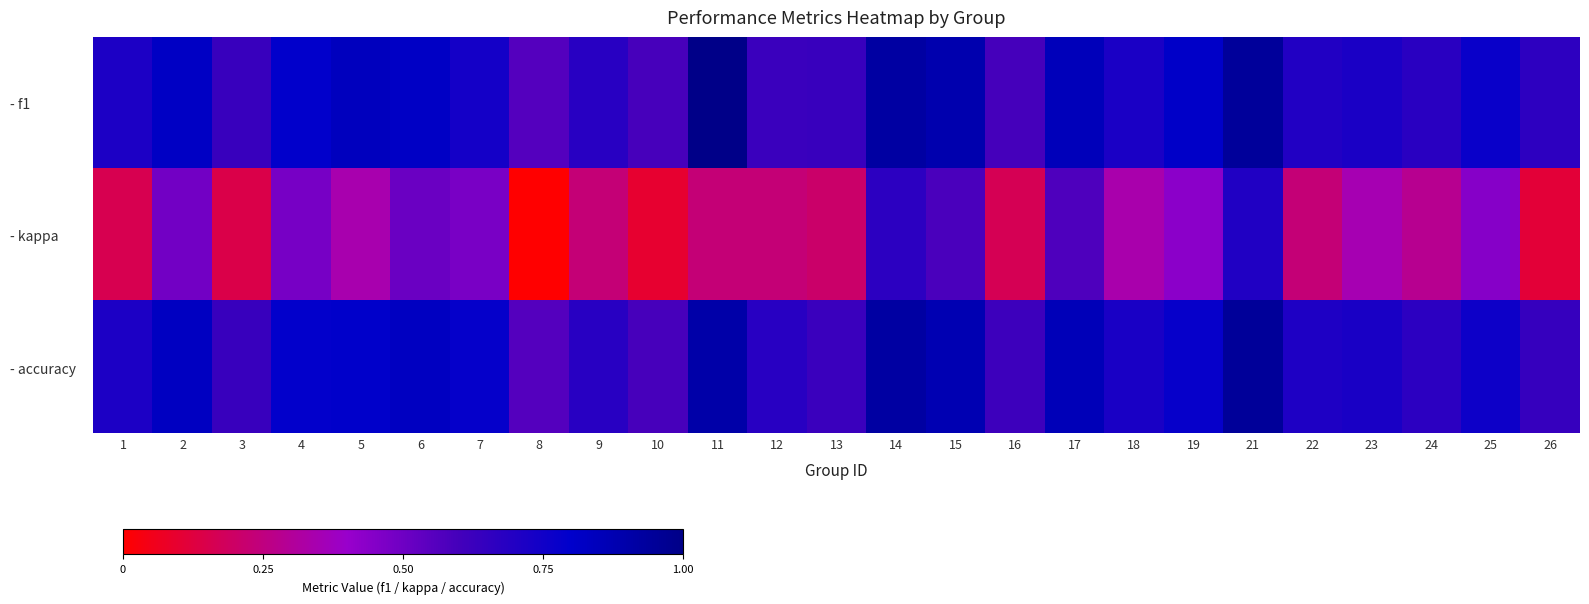

Reading right to left, what are all the values shown in this chart?

- f1: 26=0.7	25=0.8	24=0.7	23=0.7	22=0.7	21=0.9	19=0.8	18=0.7	17=0.8	16=0.6	15=0.9	14=0.9	13=0.6	12=0.6	11=1.0	10=0.6	9=0.7	8=0.6	7=0.7	6=0.8	5=0.8	4=0.8	3=0.6	2=0.8	1=0.7
- kappa: 26=0.1	25=0.4	24=0.3	23=0.3	22=0.2	21=0.7	19=0.4	18=0.3	17=0.6	16=0.2	15=0.6	14=0.7	13=0.2	12=0.2	11=0.2	10=0.1	9=0.2	8=0.0	7=0.5	6=0.5	5=0.3	4=0.5	3=0.1	2=0.5	1=0.2
- accuracy: 26=0.6	25=0.8	24=0.7	23=0.7	22=0.7	21=0.9	19=0.8	18=0.7	17=0.9	16=0.6	15=0.9	14=0.9	13=0.6	12=0.7	11=0.9	10=0.6	9=0.7	8=0.6	7=0.8	6=0.8	5=0.8	4=0.8	3=0.6	2=0.8	1=0.7